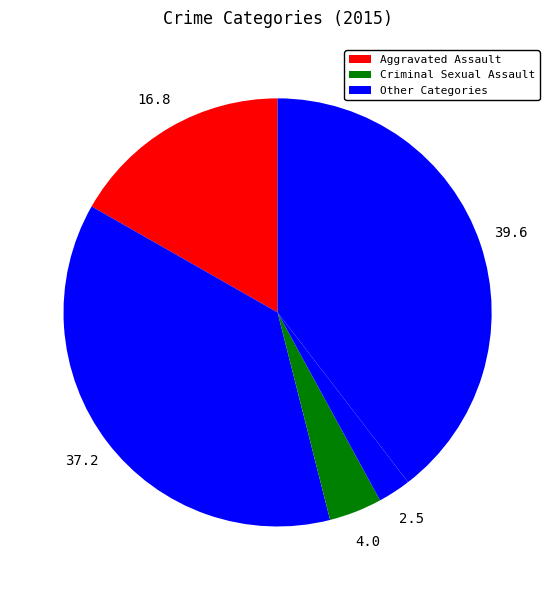

How many segments does this pie chart have?

5